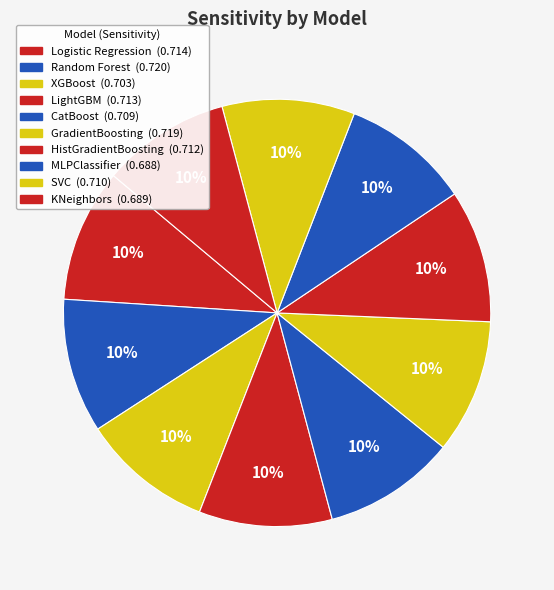

To the nearest percent, what is the average slice percentage?

10%